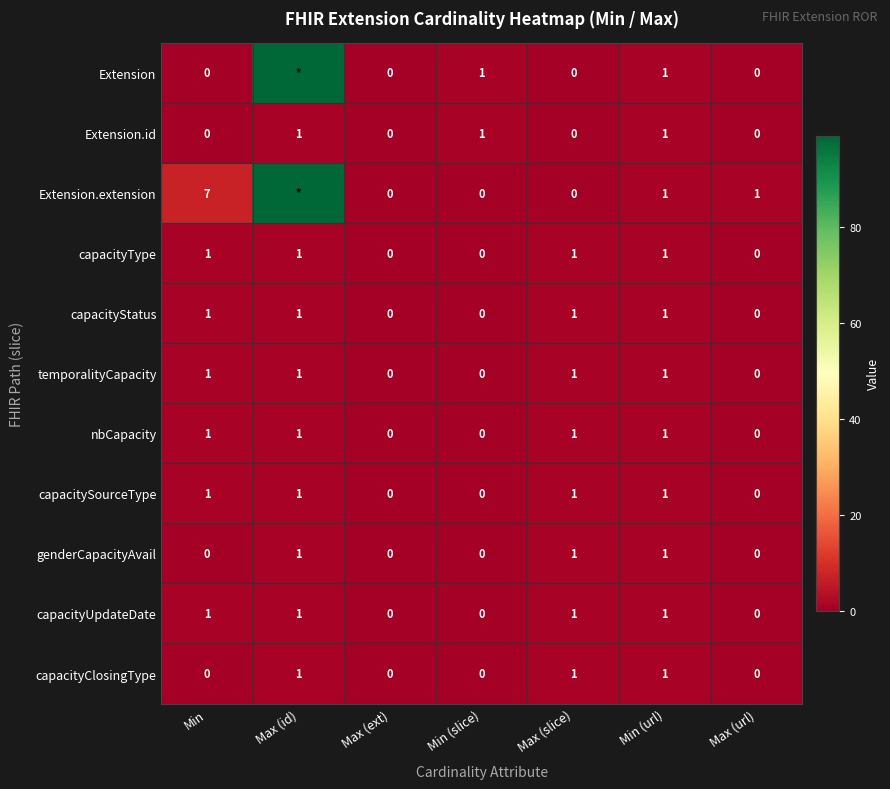

Count the nbCapacity values in the range 0 to 1.

7